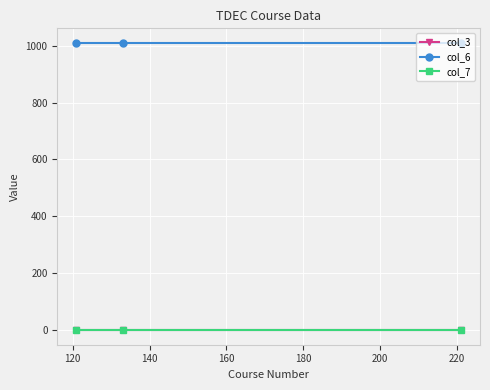

Reading right to left, list all the values displayed in this chart.

col_3: 2	2	2
col_6: 1010	1010	1010
col_7: 0	0	0